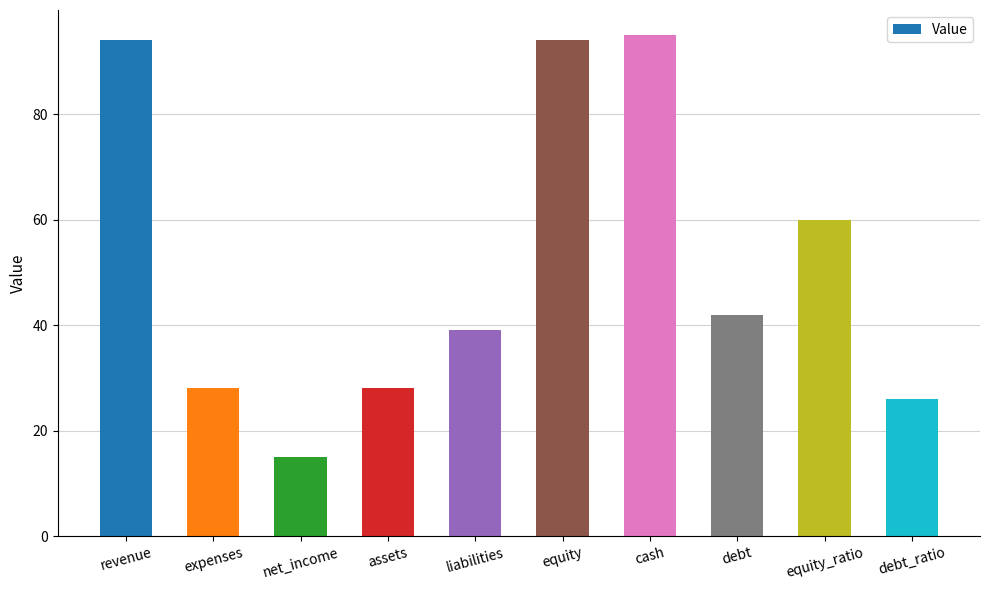

Count the number of data series in this chart.

1